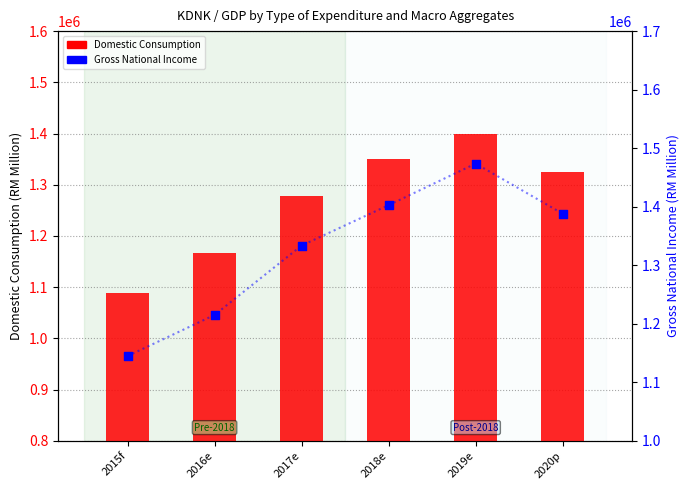

What is the total value across all series at 2020p?

2713365